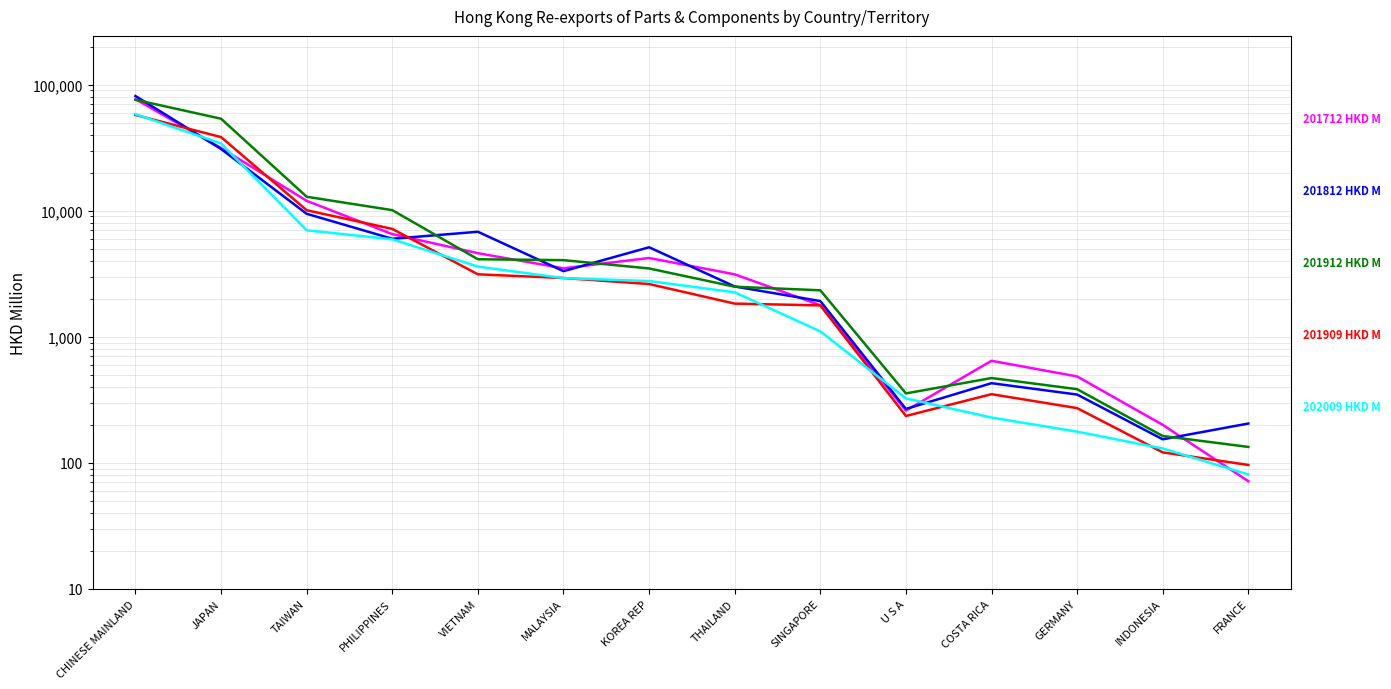

Is the value of 201712 HKD M at FRANCE greater than the value of 202009 HKD M at MALAYSIA?

No